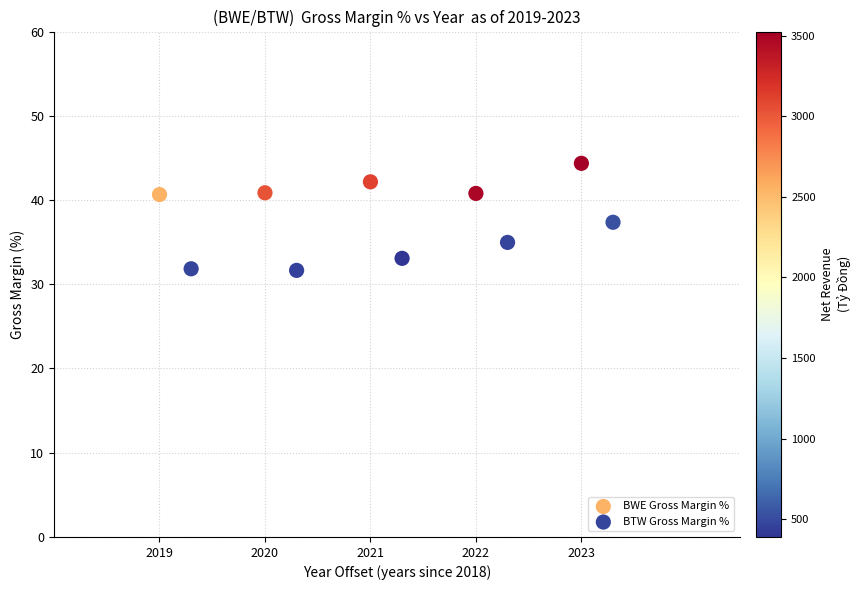

Which series has the largest Y range (max minus min)?

BTW Gross Margin %